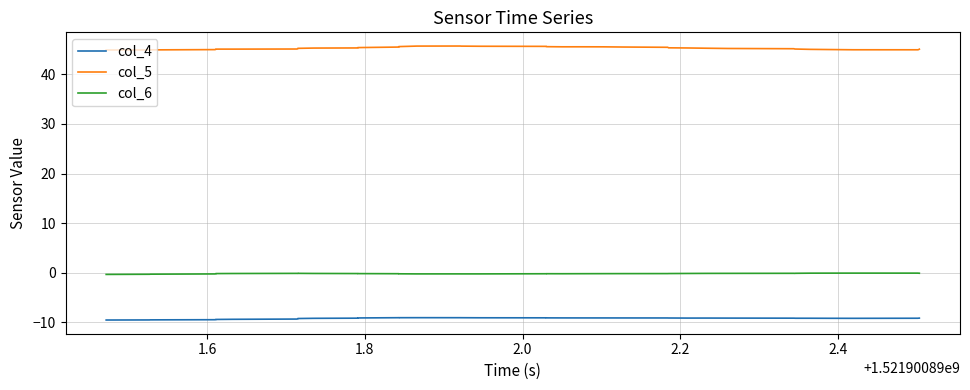

How many interior local peaks does the col_6 series have?

5